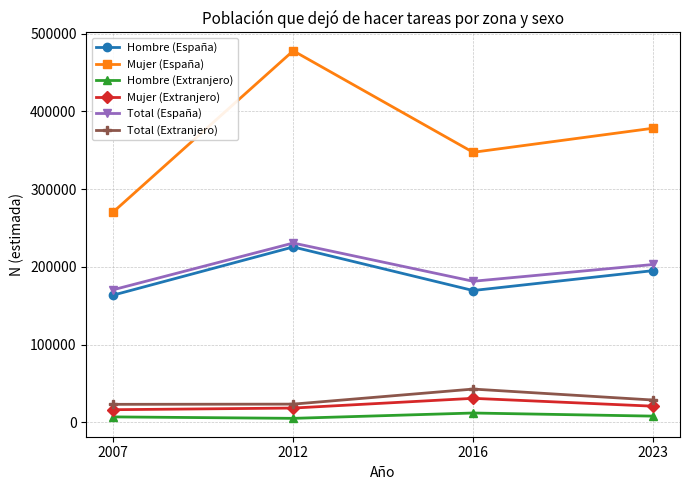

True or false: Mujer (España) and Total (Extranjero) intersect in this chart.

False